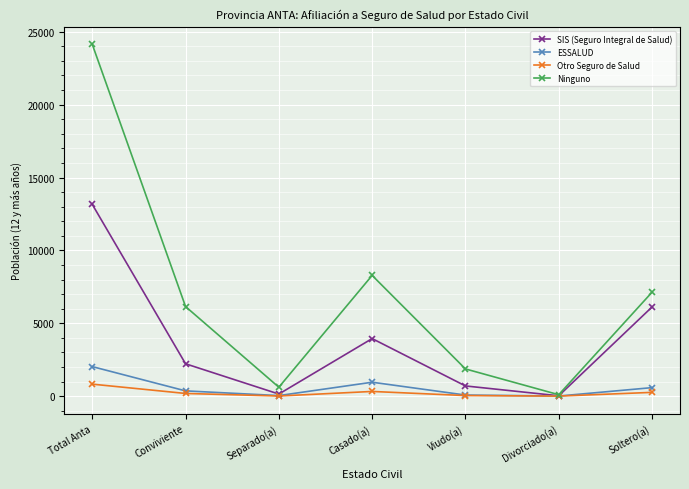

Between Casado(a) and Divorciado(a), which series saw the biggest shift?

Ninguno